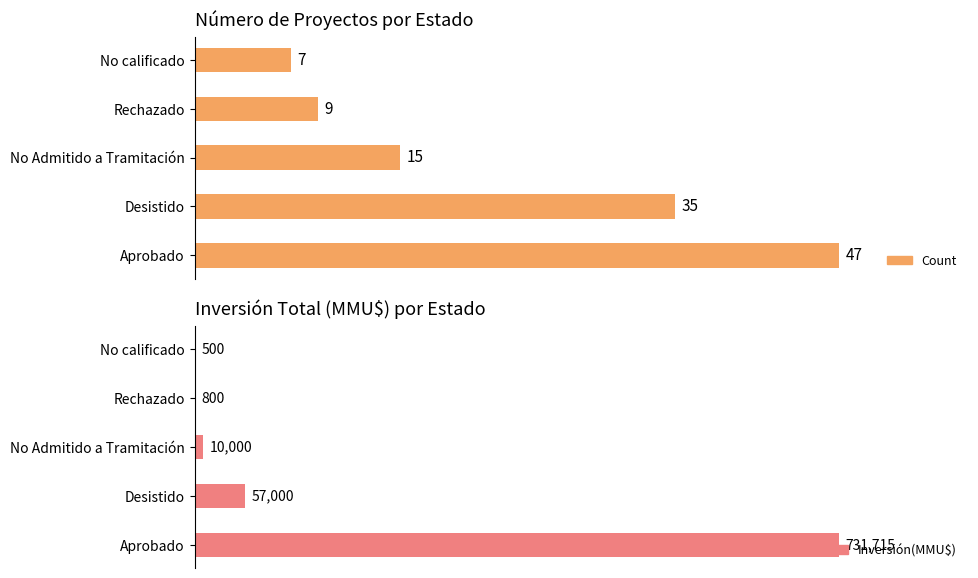

Count the number of data series in this chart.

2